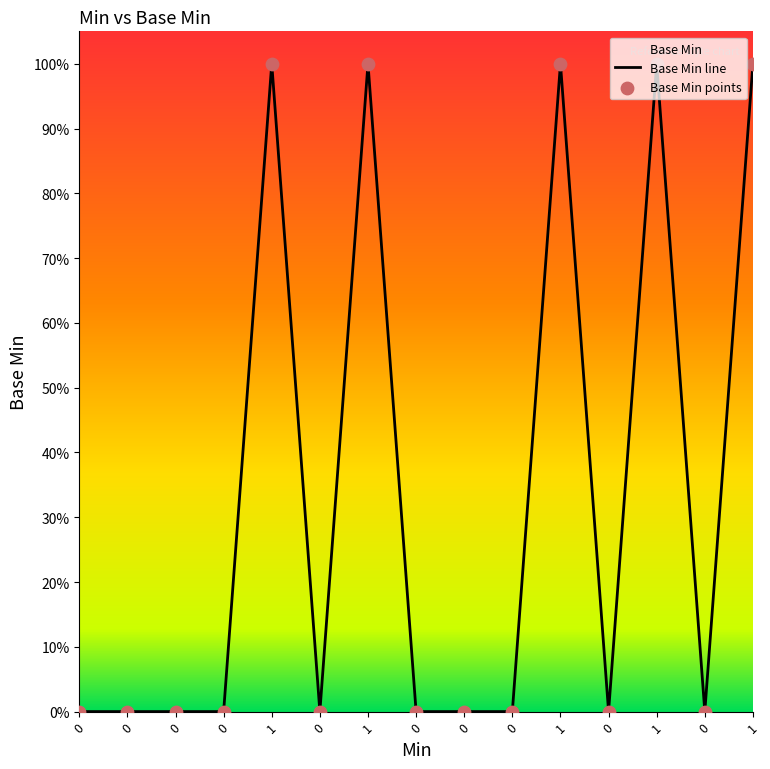

What is the change in value from 0 to 1?

+1